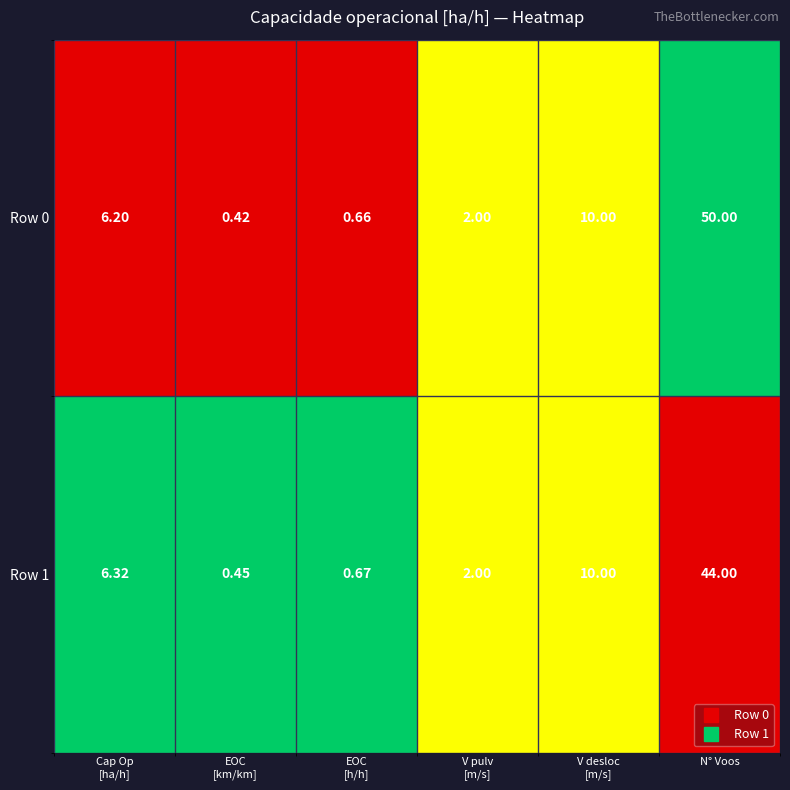

At which category is the sum across all series the highest?

N° Voos